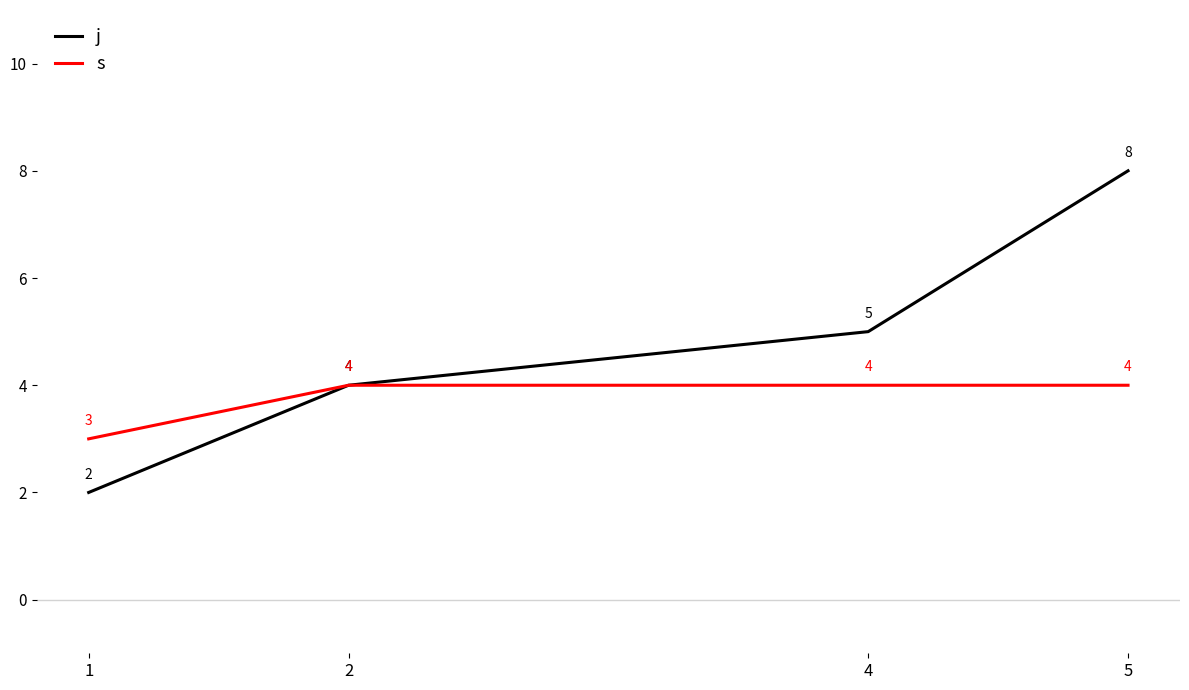

How many lines are shown in the chart?

2